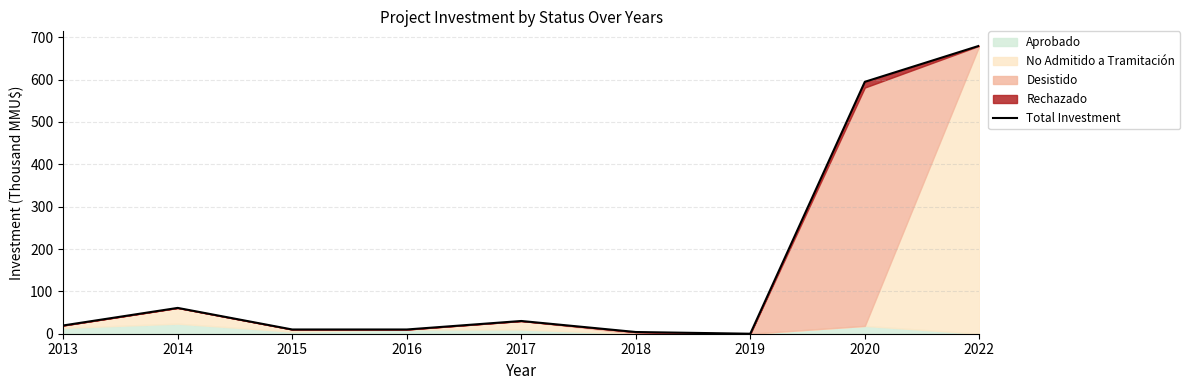

List the labels in order of value, smallest first.

2019, 2018, 2016, 2015, 2013, 2017, 2014, 2020, 2022